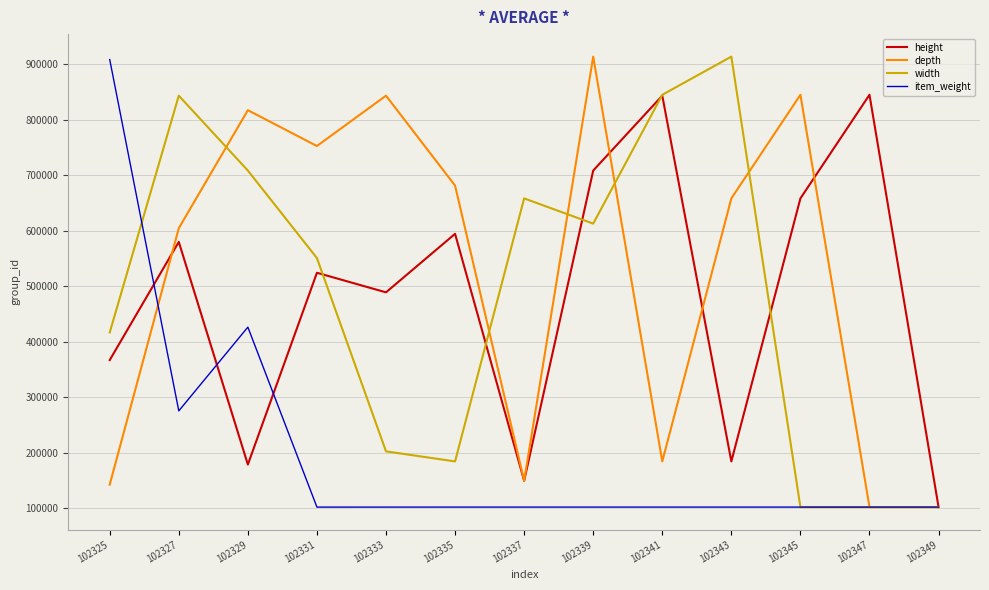

At 102343, list the series in order from smallest to largest.

item_weight, height, depth, width